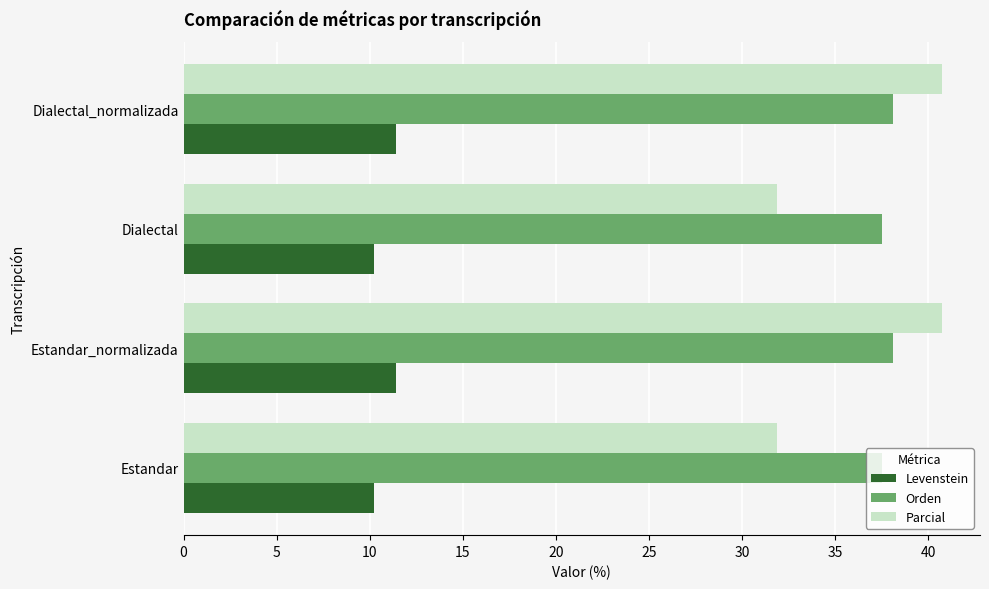

What is the total value across all series at Dialectal?

79.6